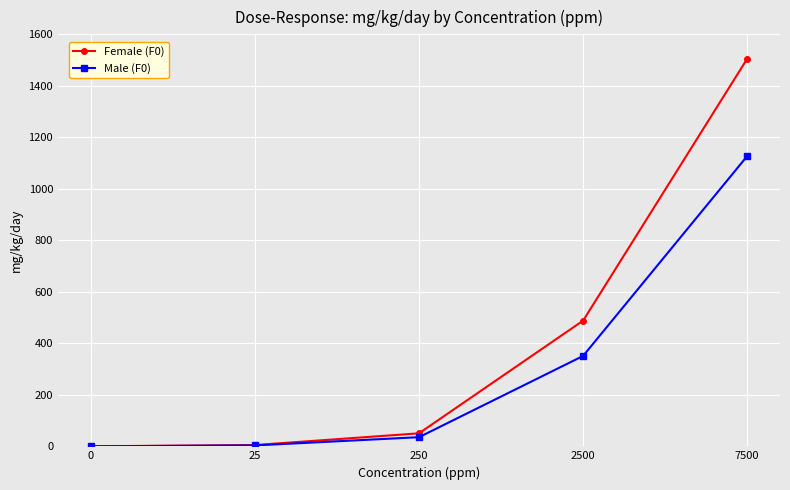

Rank the series by their average value, from lowest to highest.

Male (F0), Female (F0)